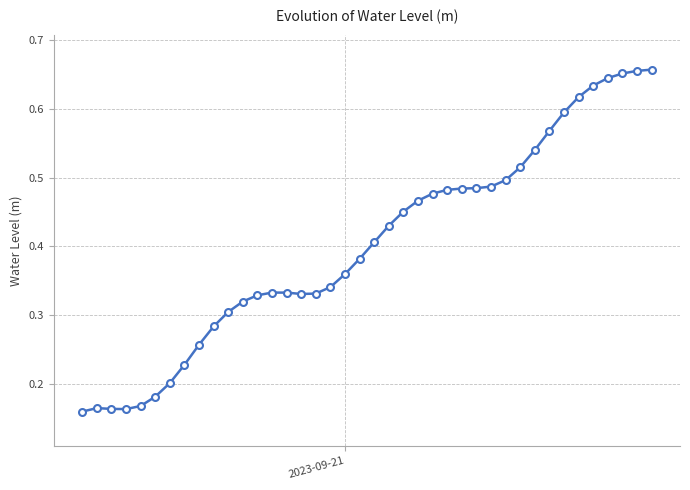

Count the values in the range 0 to 1.

40